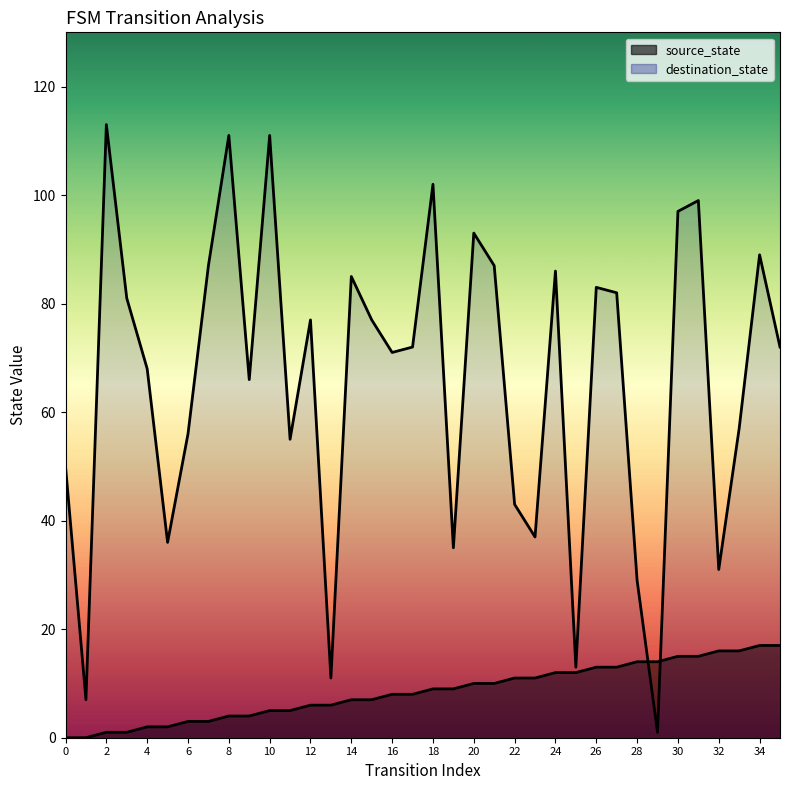

How many lines are shown in the chart?

2